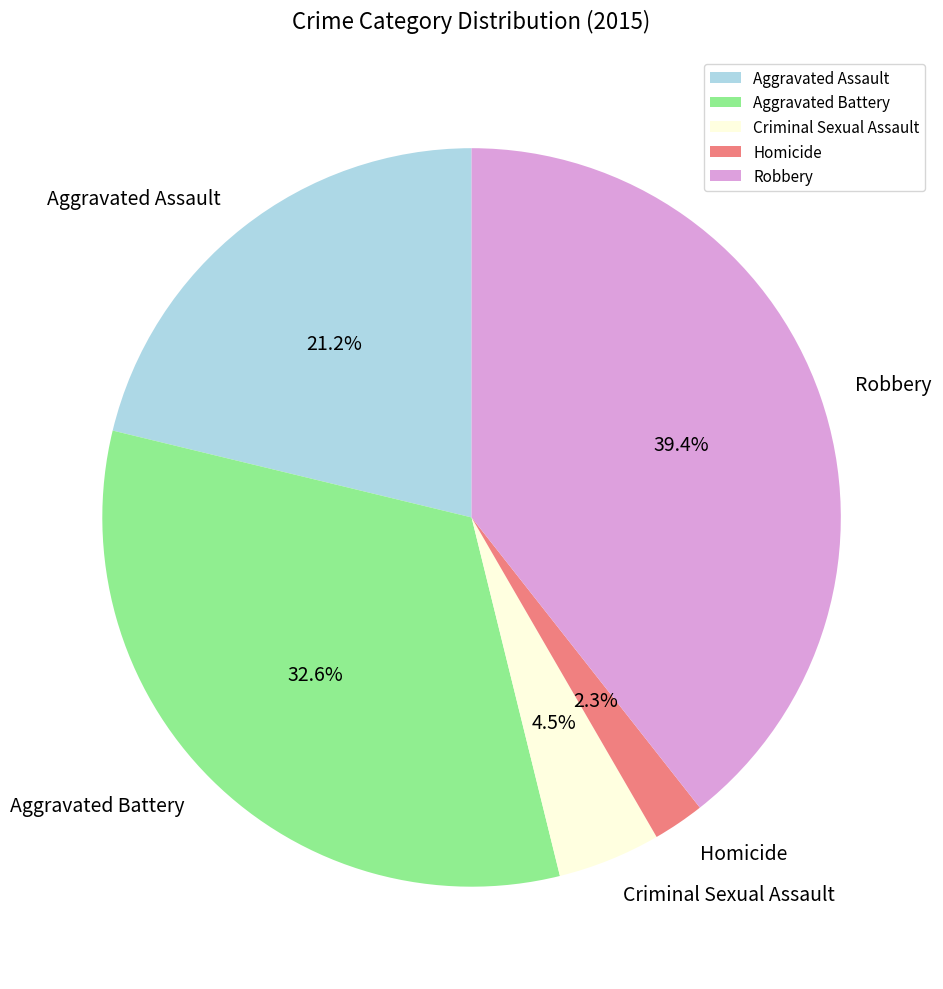

To the nearest percent, what is the difference between the Robbery and Aggravated Assault slice percentages?

18%